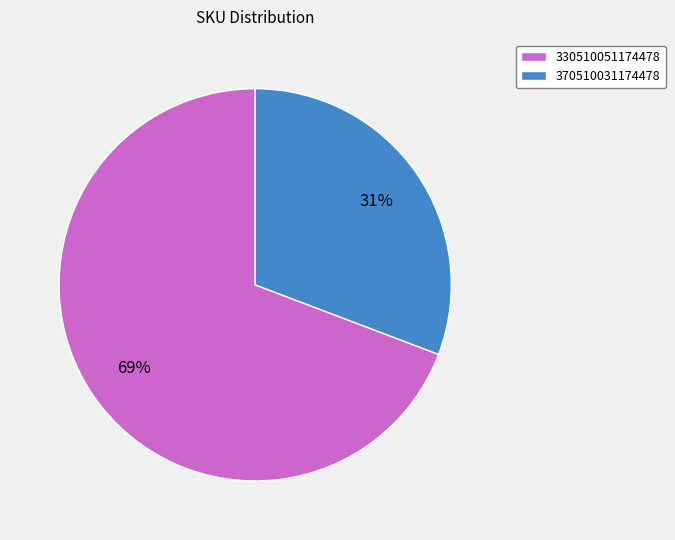

Does any single category account for the majority?

Yes